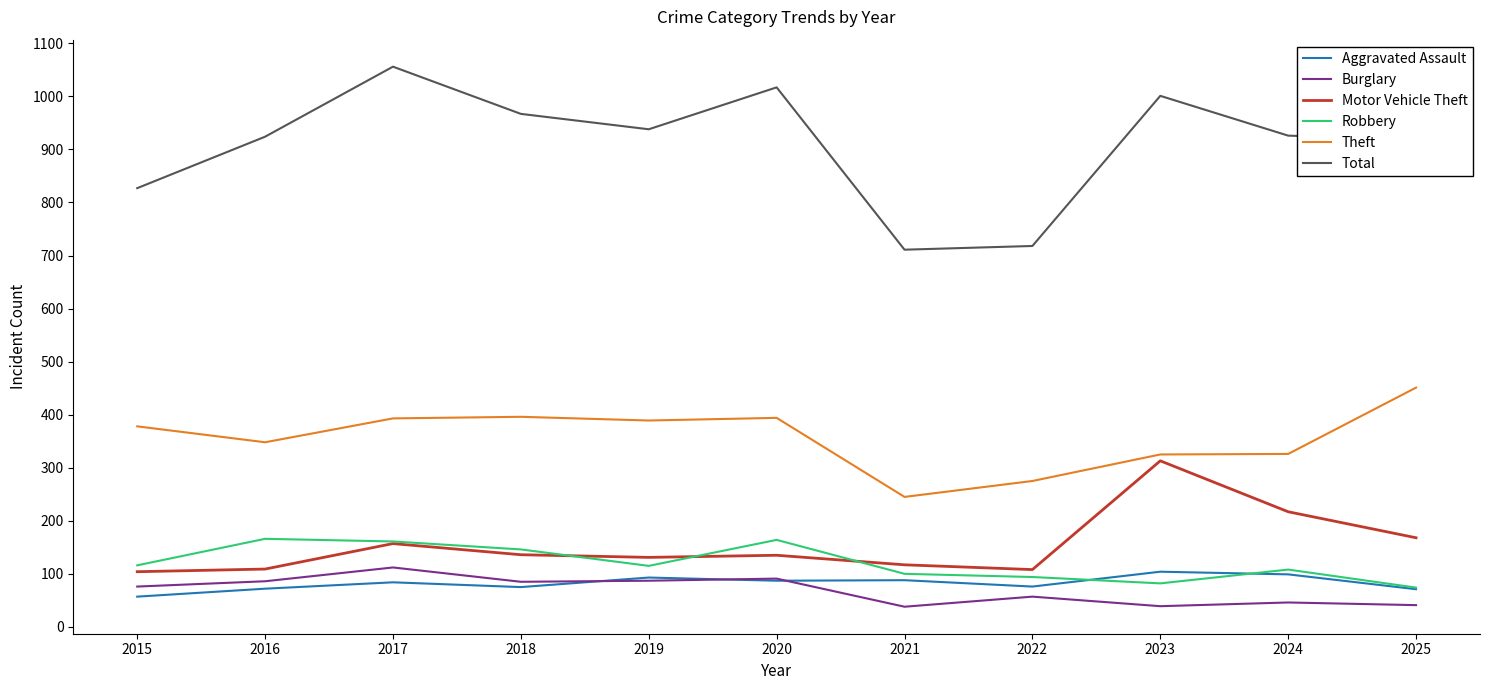

Does the chart display data point markers on the line(s)?

No